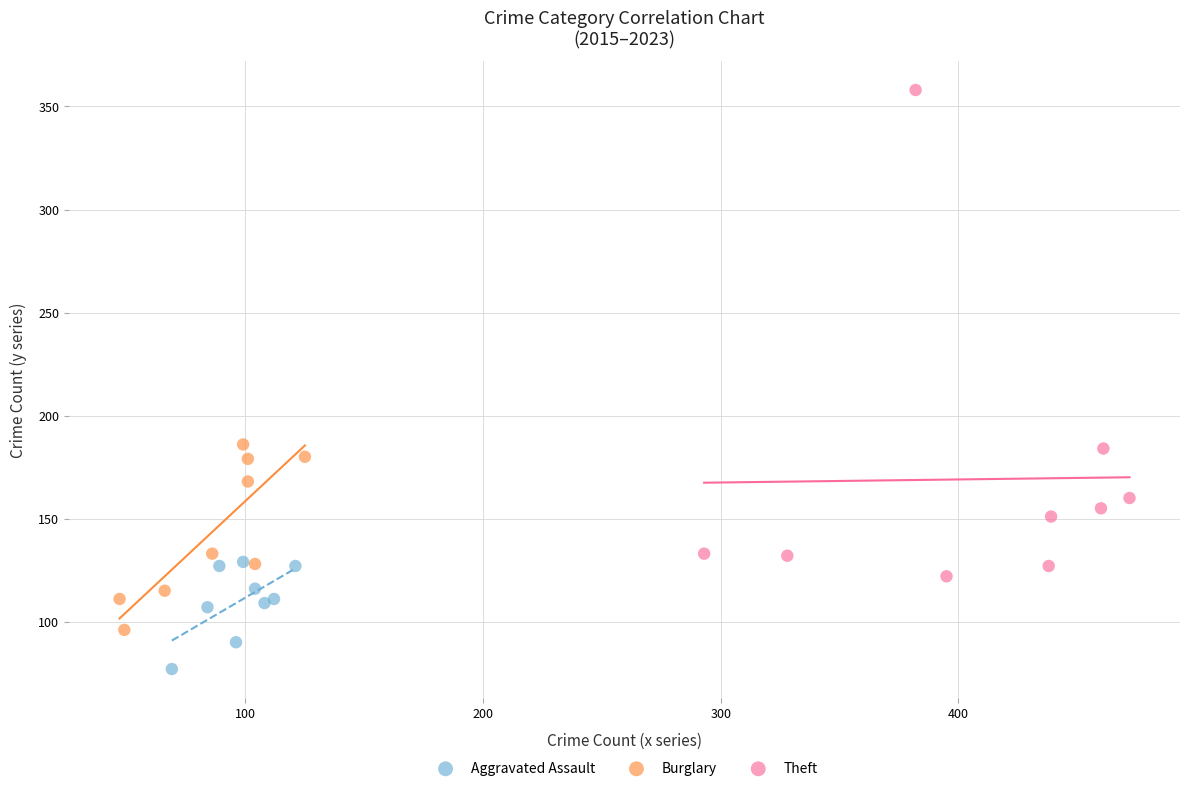

Which series contains the highest Y value?

Theft